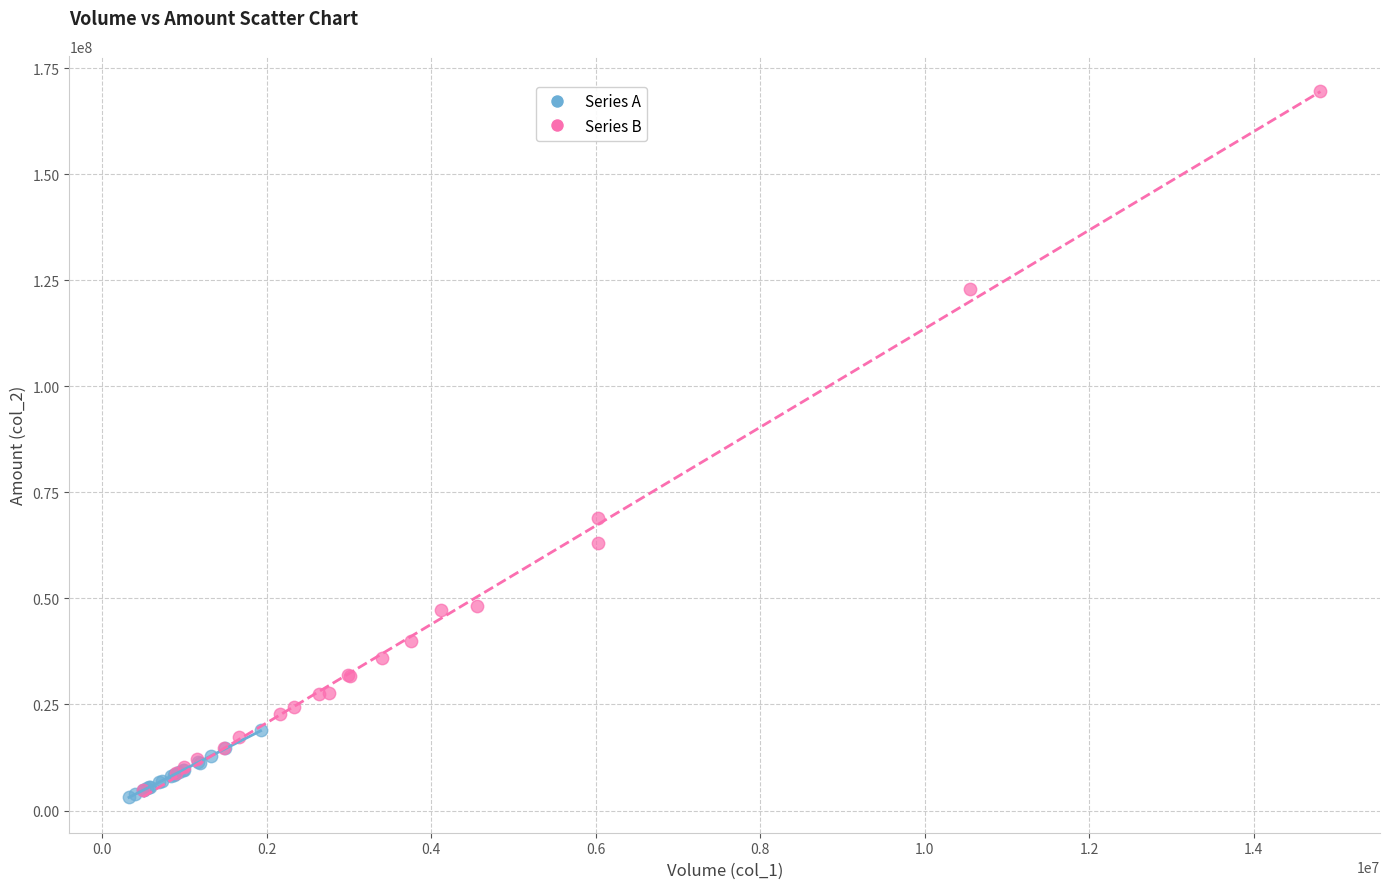

Which series contains the highest Y value?

Series B